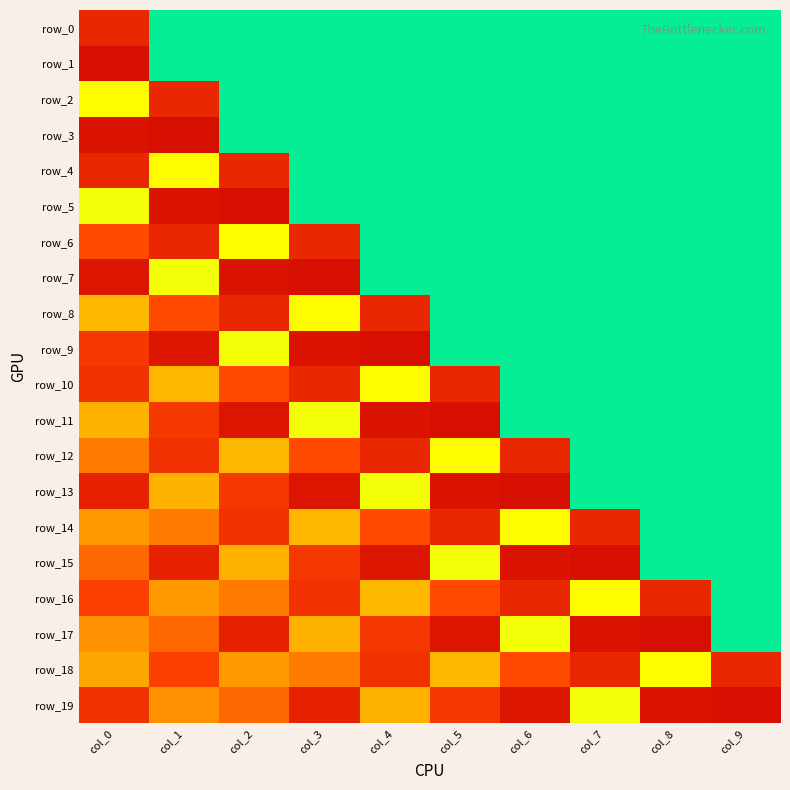

Which series has the largest range (max minus min)?

row_7